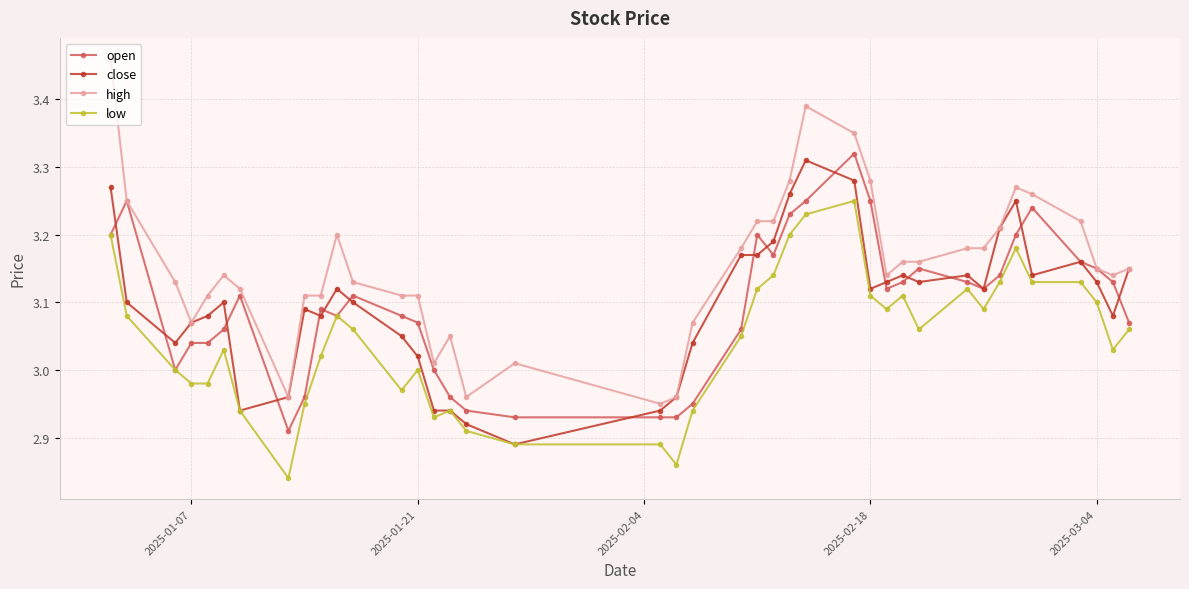

True or false: open has more than 2 points higher than both neighbors.

True